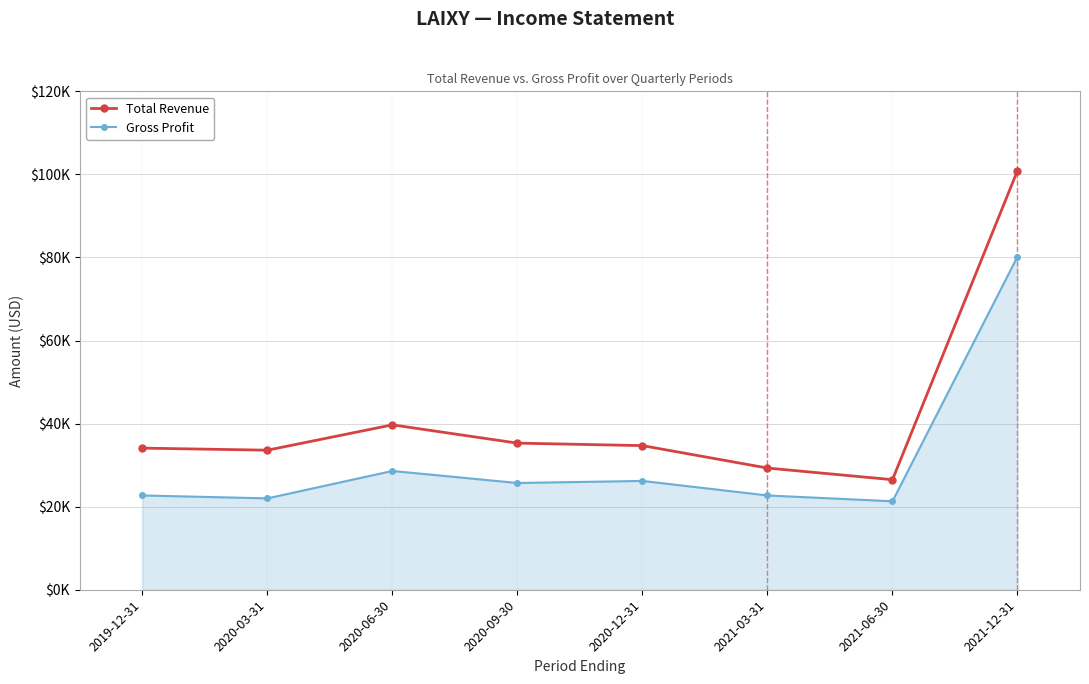

Does the chart display data point markers on the line(s)?

Yes